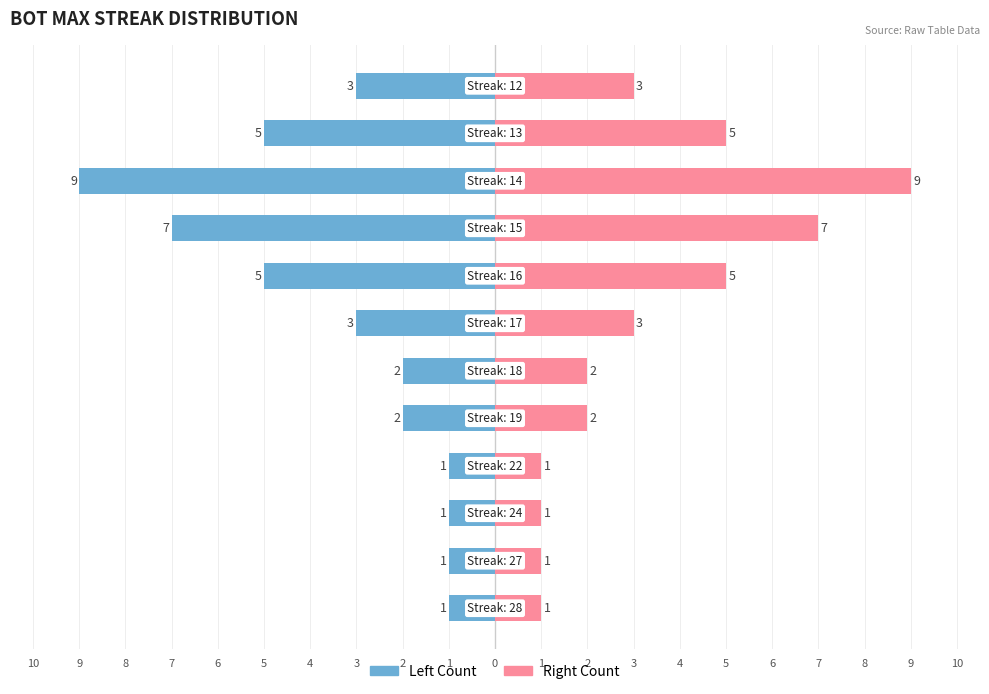

Is it true that Count (Right) equals 0 at 9?

False